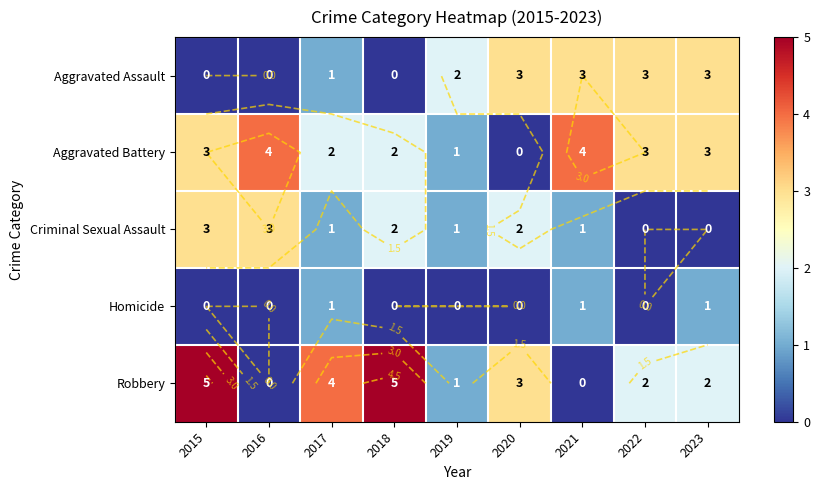

Which series has the largest total across all categories?

Aggravated Battery